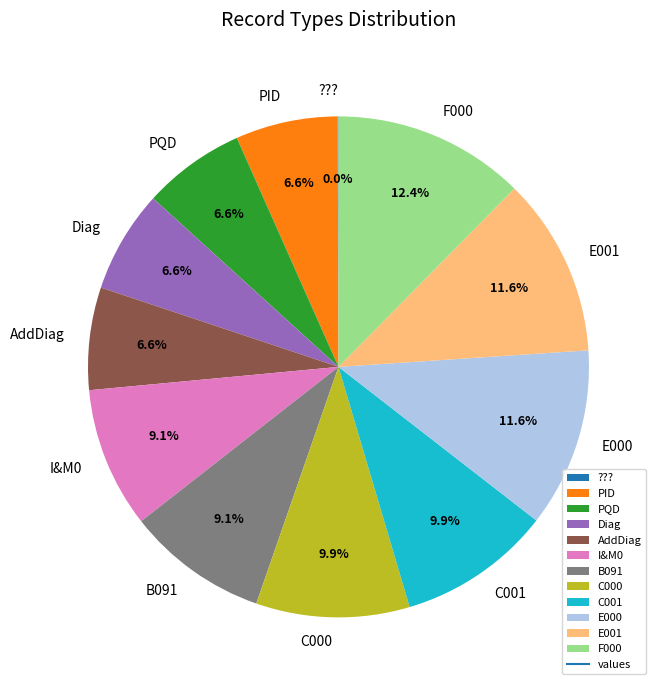

Approximately how many times larger is the value at C001 compared to B091?

1.1